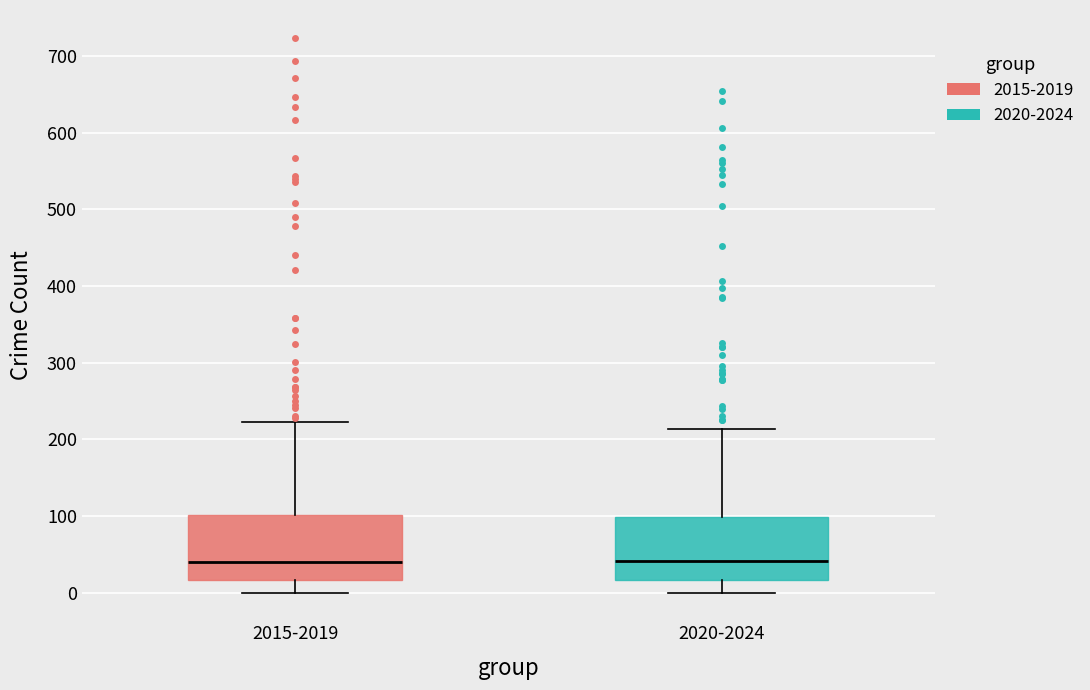

Reading left to right, transcribe this box plot: for each box, give where its median line is, the range the box spans, and where its two whiskers end, as read against the y-axis. The values are not printed on the chart, so give them approximately, as read against the axis.

2015-2019: median 40, box 20 to 100, whiskers 0 to 220
2020-2024: median 40, box 20 to 100, whiskers 0 to 210